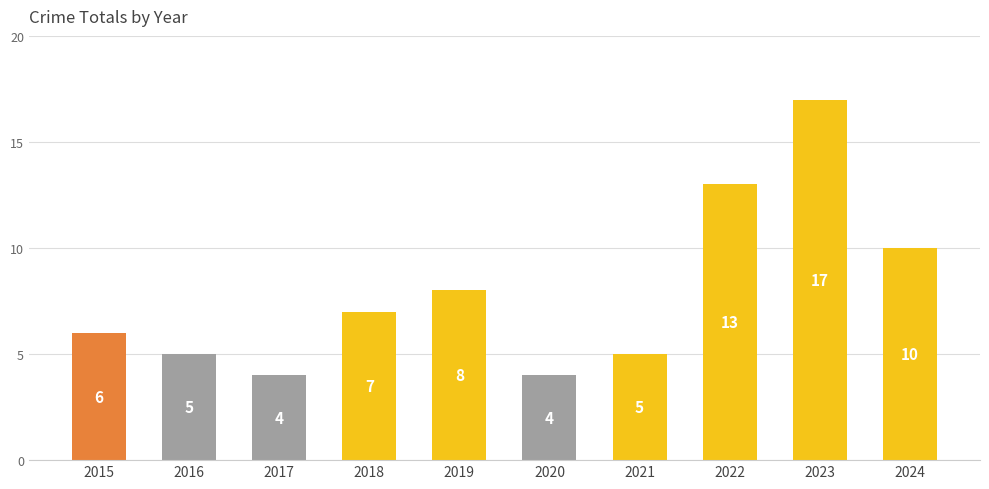

How many data points does each series have?

10